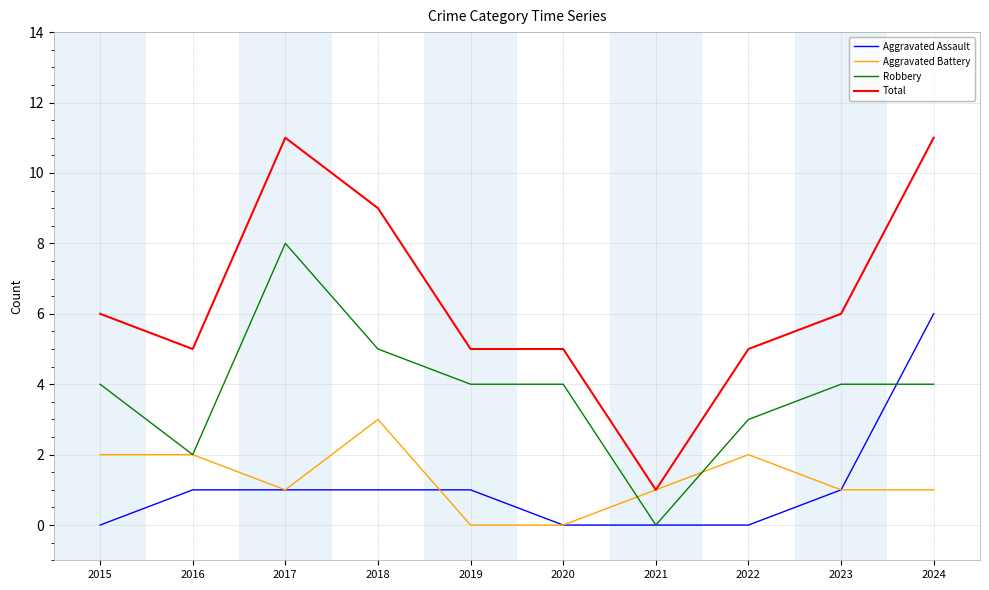

At which category is the sum across all series the highest?

2024